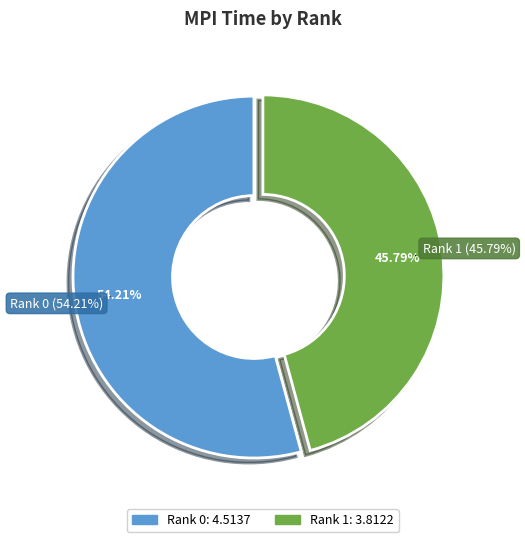

What is the change in value from Rank 0 to Rank 1?

-0.7